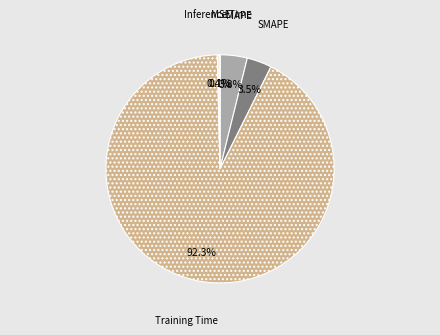

Which category has the biggest portion of the pie?

Training Time